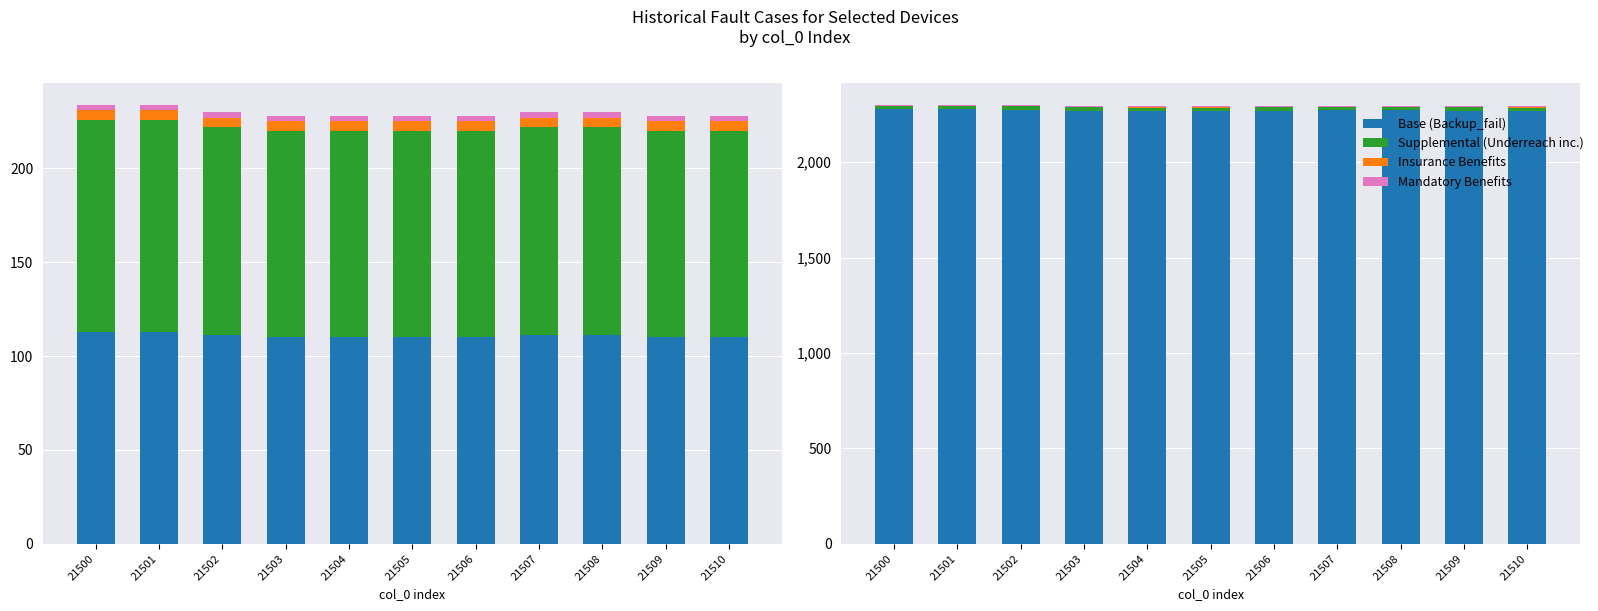

Which series has the largest range (max minus min)?

Backup_fail_cases